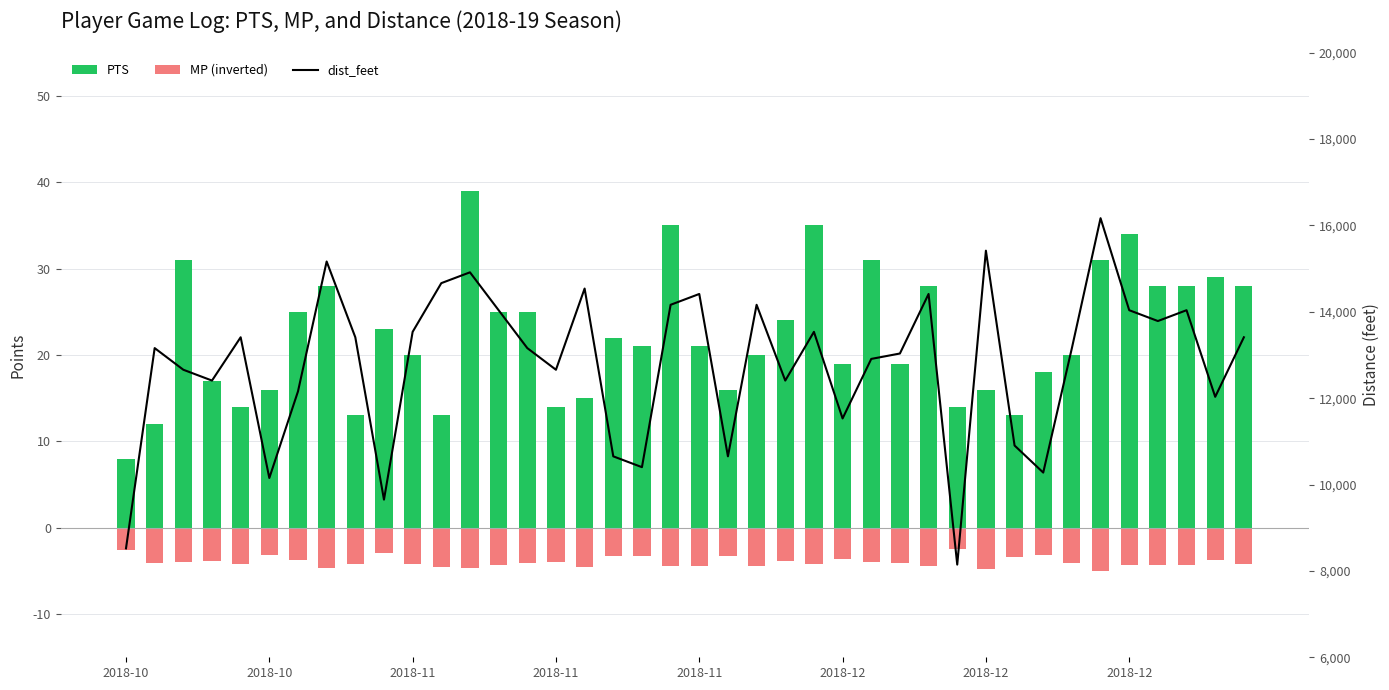

The value of MP (inverted) at 2018-10 is -2.6. True or false?

True